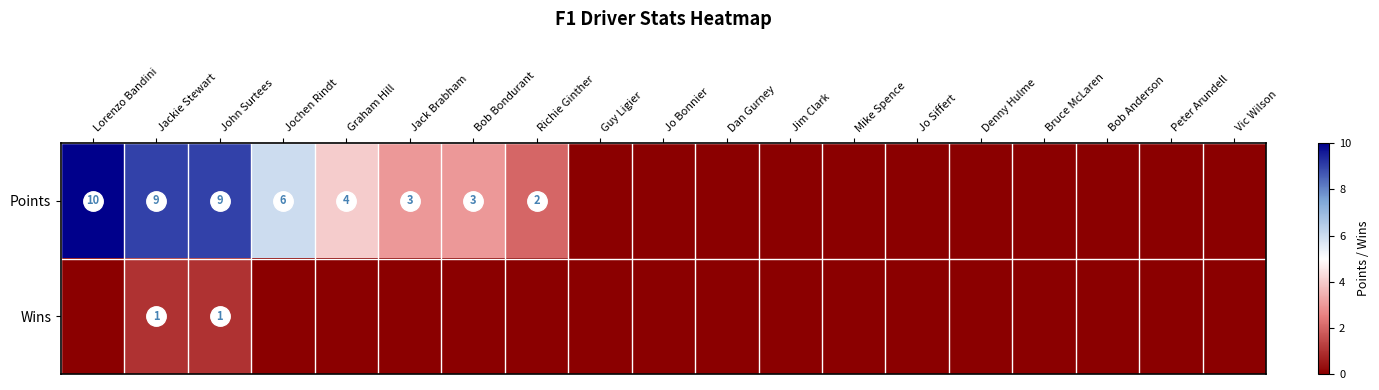

The Points series shows 2 at Bob Bondurant. True or false?

False